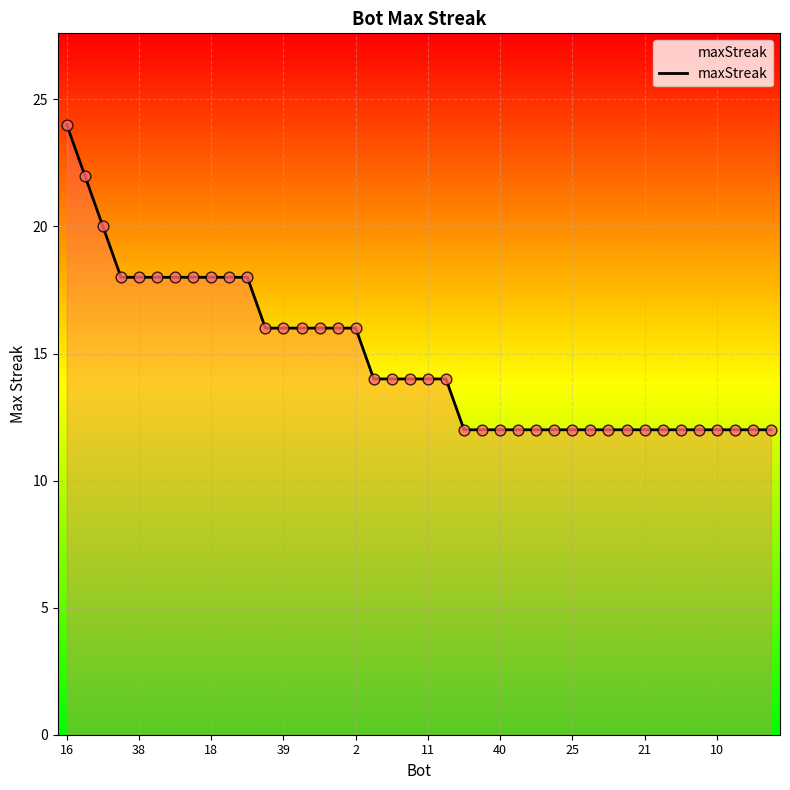

What is the greatest value displayed?

24